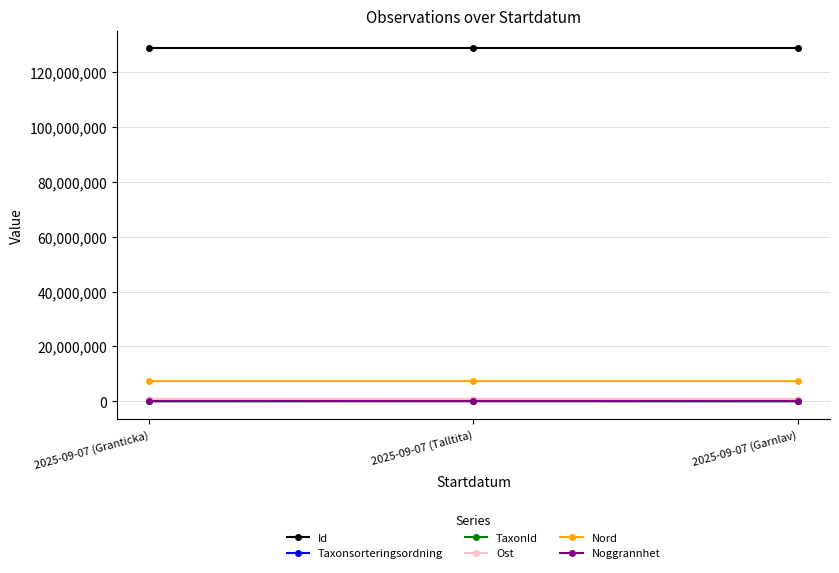

What is the lowest value of the Ost series?

890843